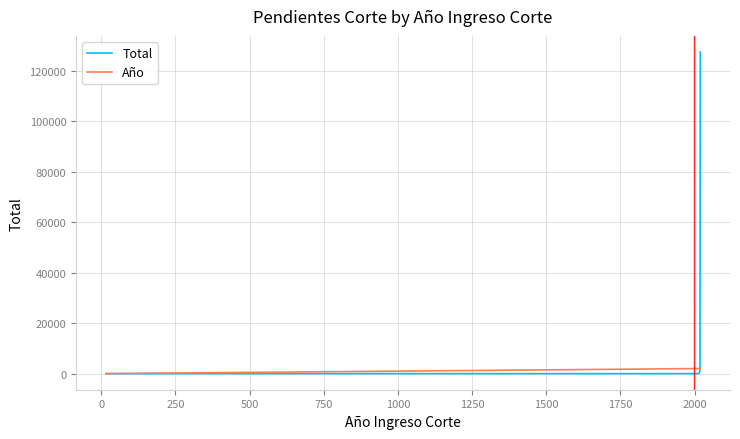

Which series has the largest total across all categories?

Total